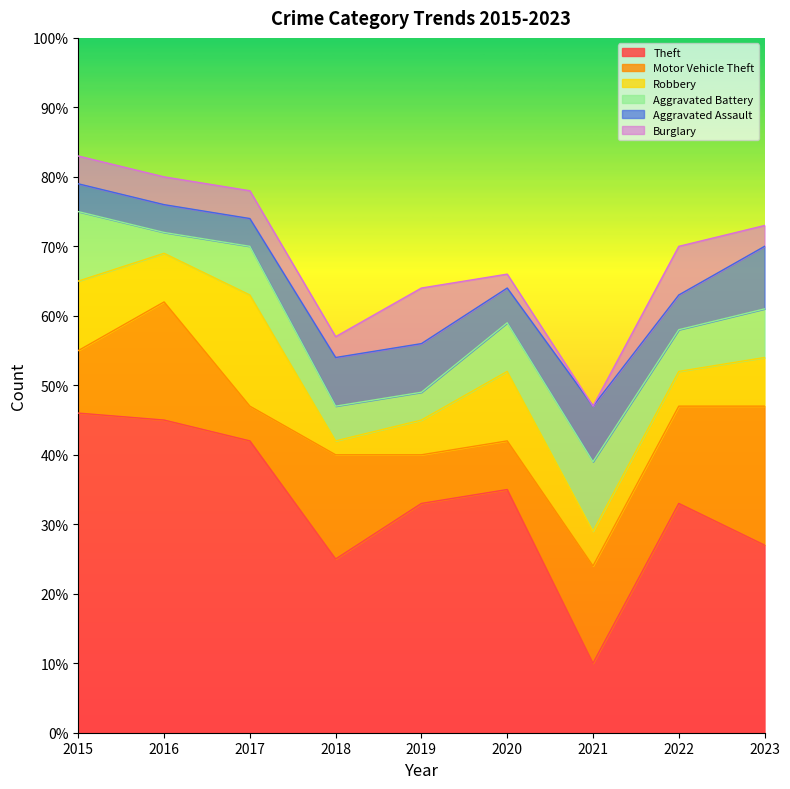

List the labels in order of Motor Vehicle Theft value, largest first.

2023, 2016, 2018, 2021, 2022, 2015, 2019, 2020, 2017